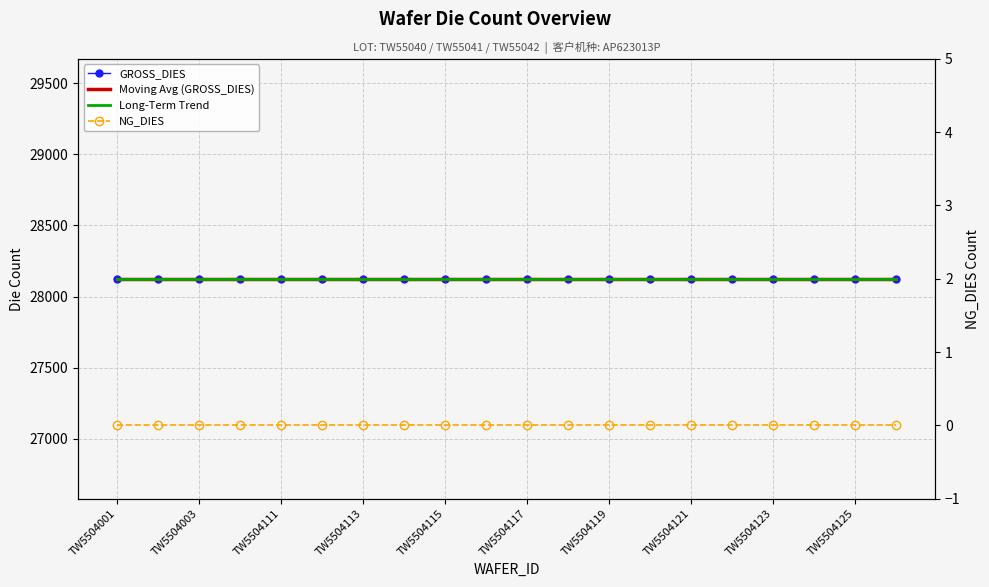

True or false: Moving Avg (GROSS_DIES) has more than 2 points higher than both neighbors.

False